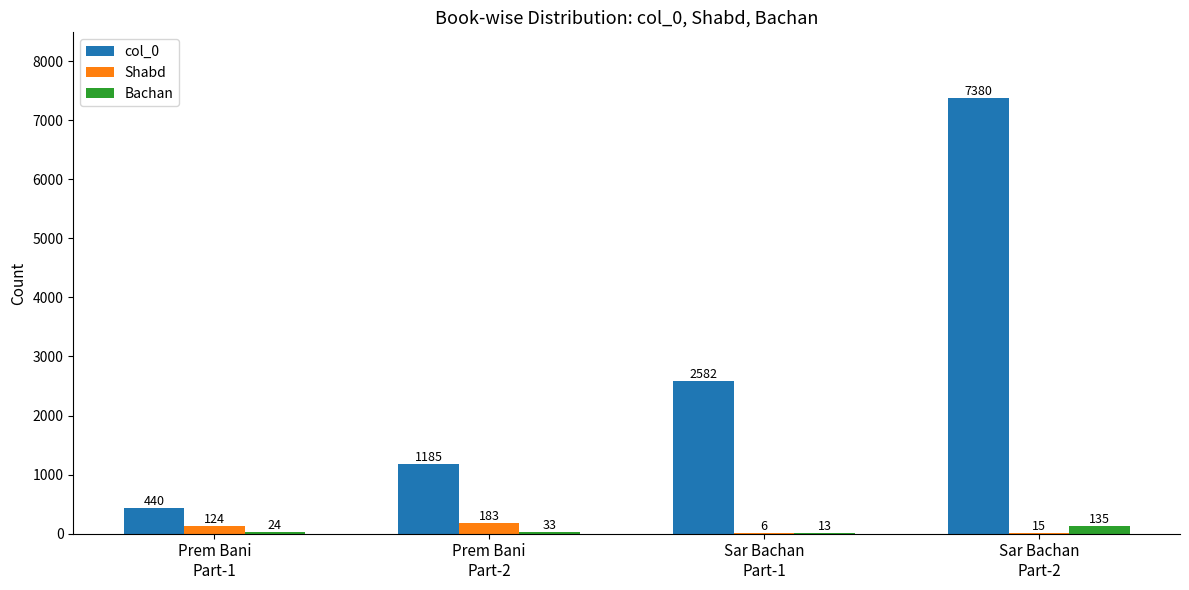

Reading left to right, extract all data points from this chart.

col_0: Prem Bani
Part-1=440	Prem Bani
Part-2=1185	Sar Bachan
Part-1=2582	Sar Bachan
Part-2=7380
Shabd: Prem Bani
Part-1=124	Prem Bani
Part-2=183	Sar Bachan
Part-1=6	Sar Bachan
Part-2=15
Bachan: Prem Bani
Part-1=24	Prem Bani
Part-2=33	Sar Bachan
Part-1=13	Sar Bachan
Part-2=135